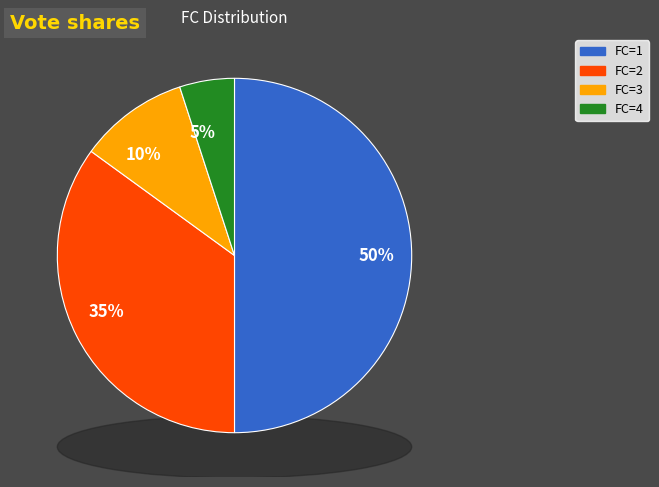

How much of the chart is everything except FC=4?

95.0%